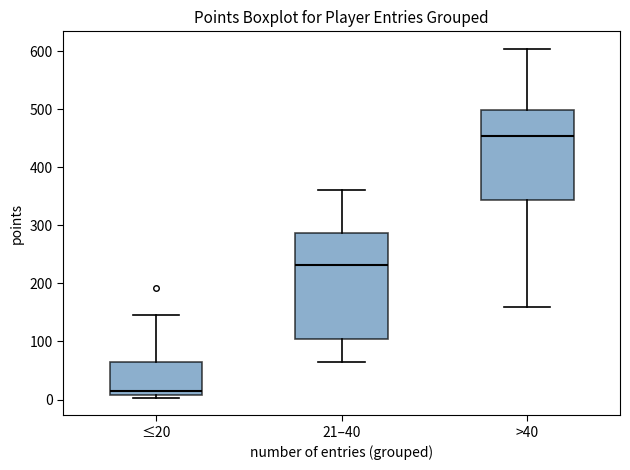

Which box has the lowest median line?

≤20